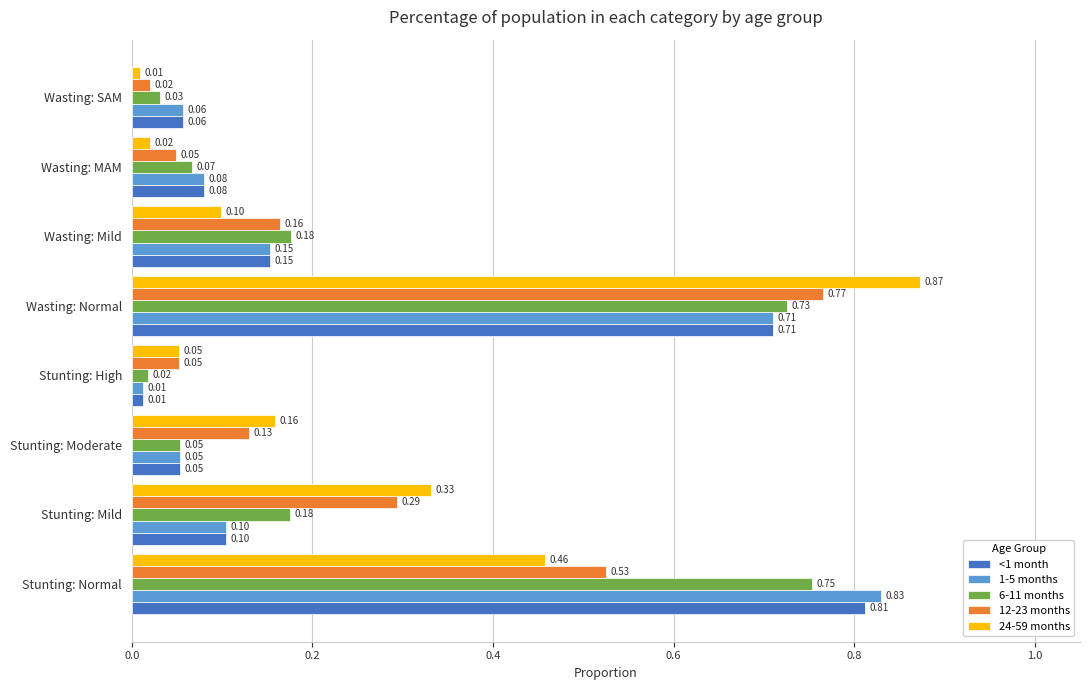

Which label corresponds to the largest value in the chart?

Wasting: Normal